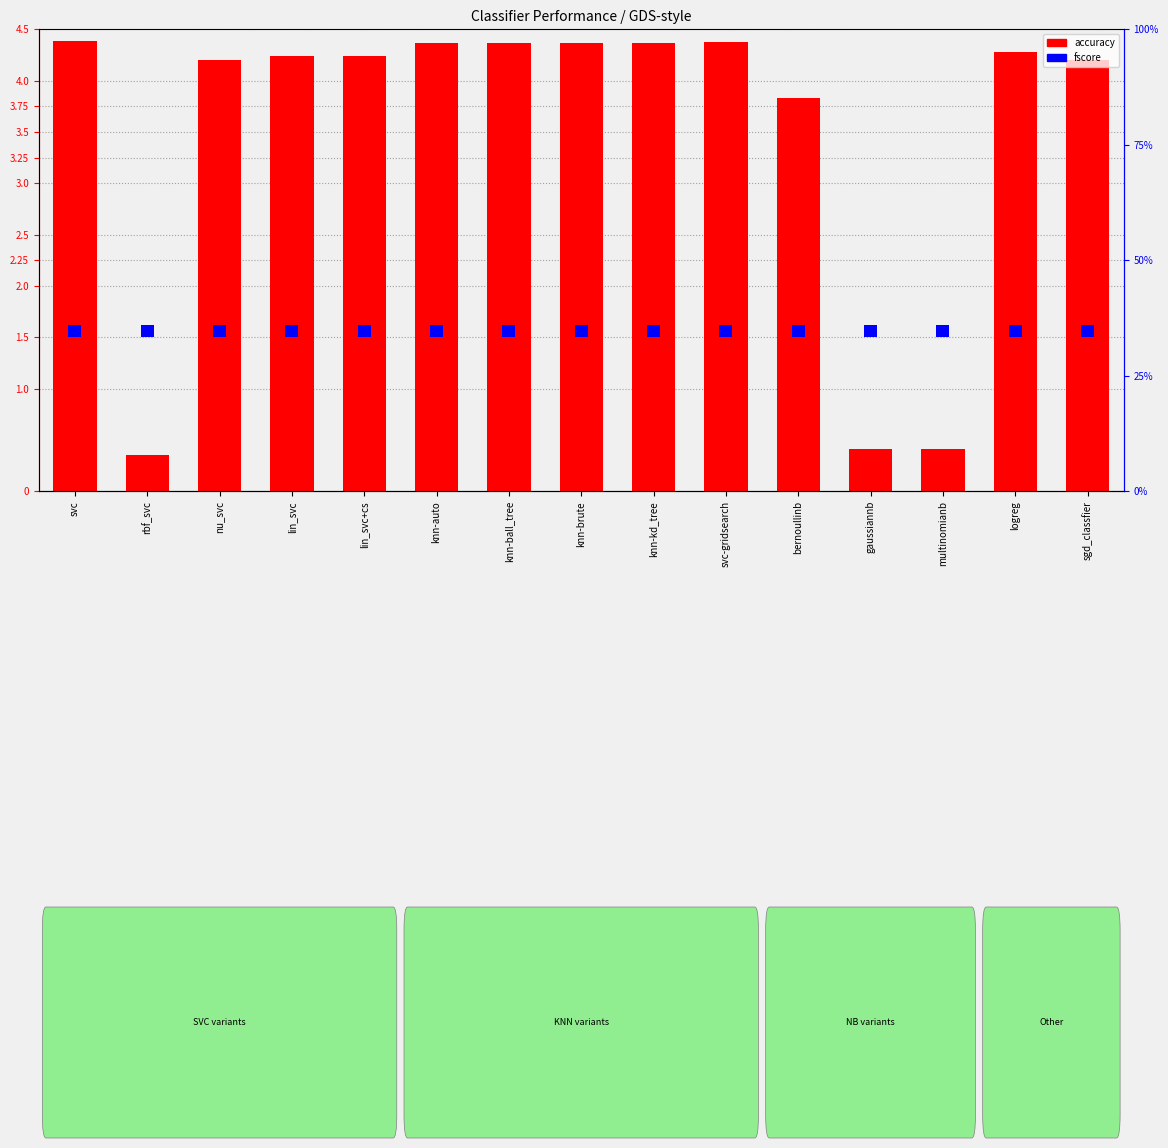

True or false: accuracy has a value of 6.3 at nu_svc.

False